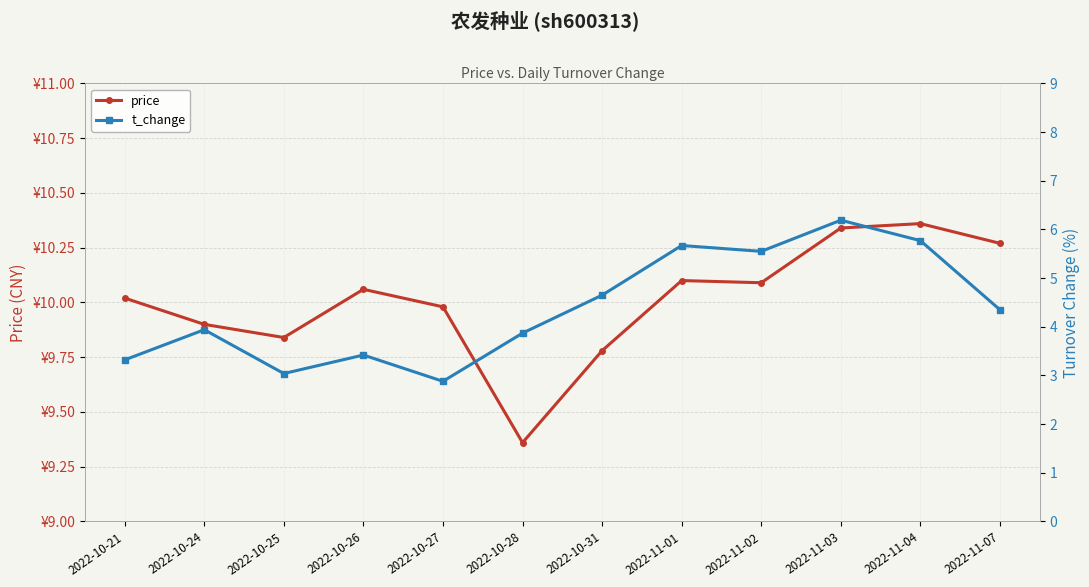

What are all the series names shown in the legend?

price, t_change